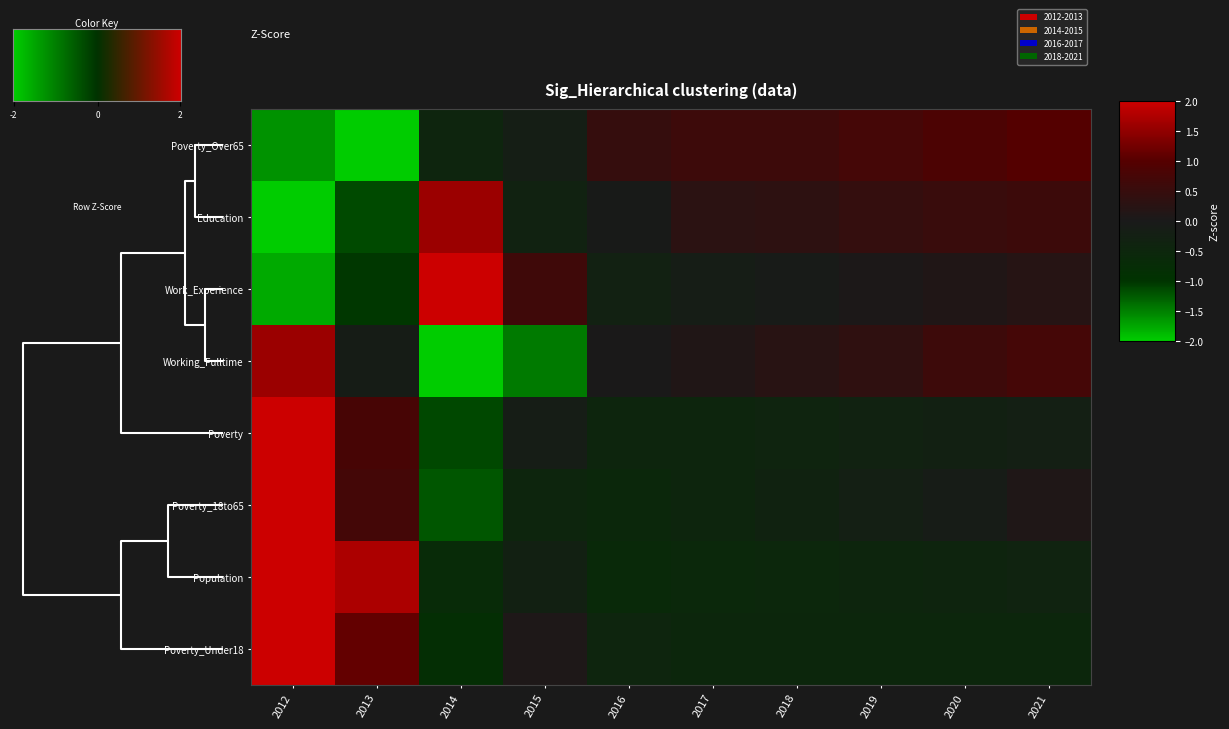

How many data points in Working_Fulltime are above 0?

6